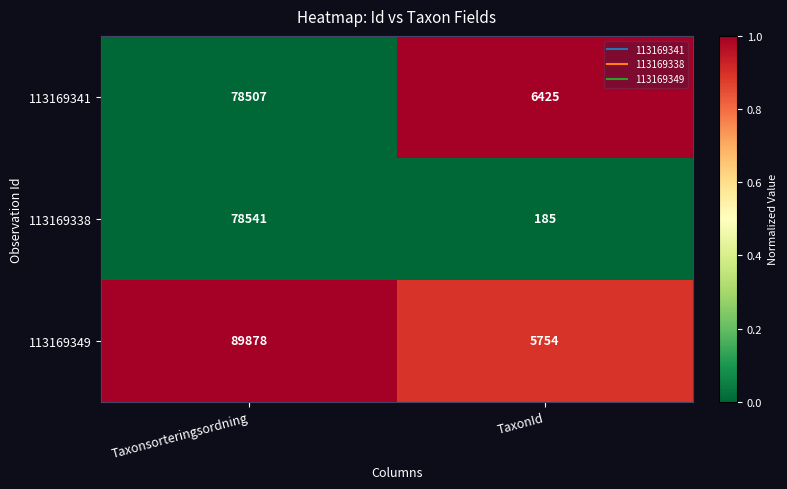

List the labels in order of 113169349 value, largest first.

Taxonsorteringsordning, TaxonId